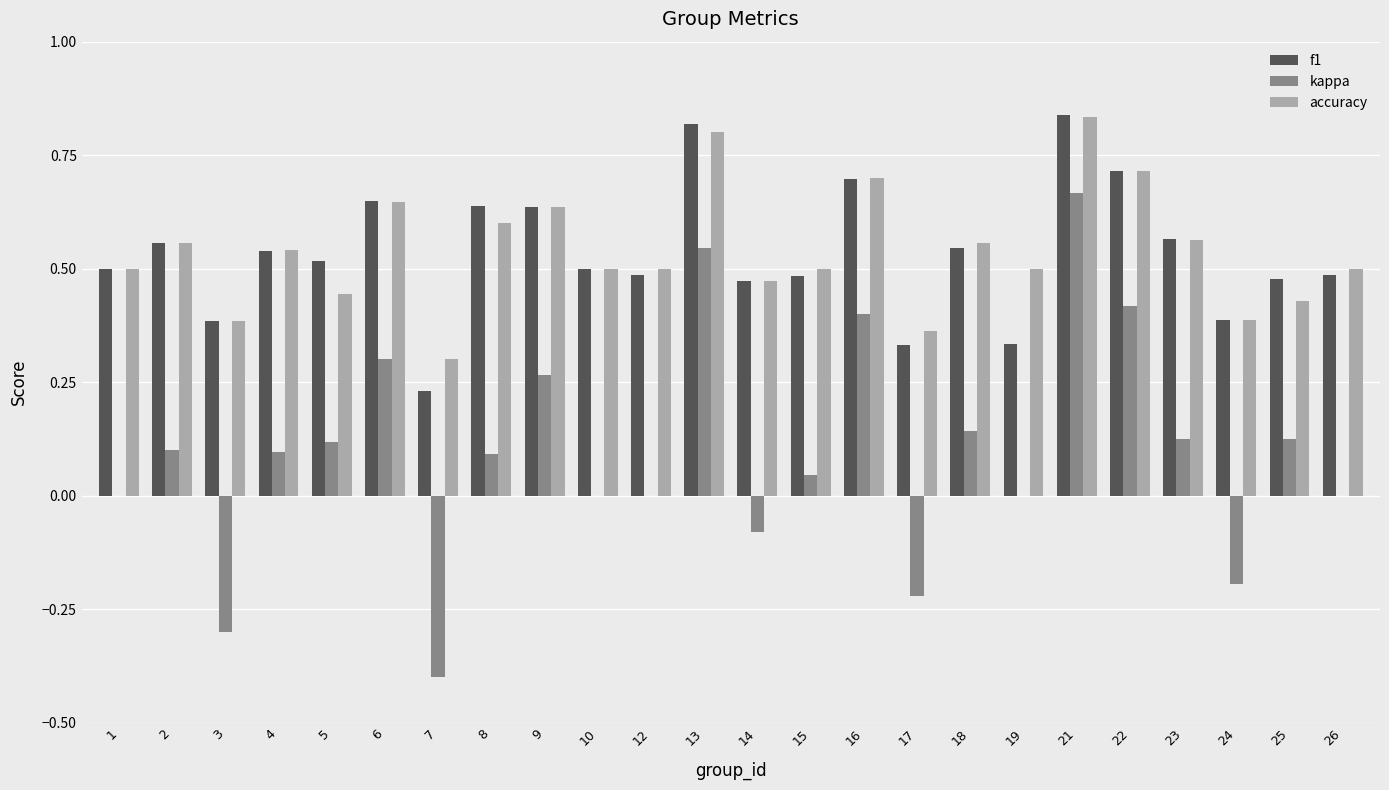

What is the sum of the accuracy values at 5 and 4?

1.0